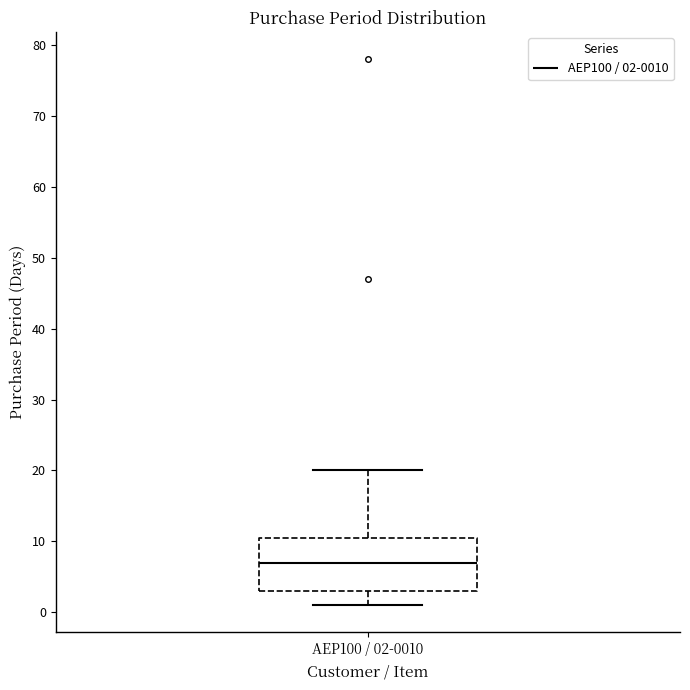

Read this box plot against the y-axis: the position of the median line, the range covered by the box, and the ends of both whiskers. The values are not printed on the chart, so give them approximately, as read against the axis.

median 7, box 3 to 11, whiskers 1 to 20